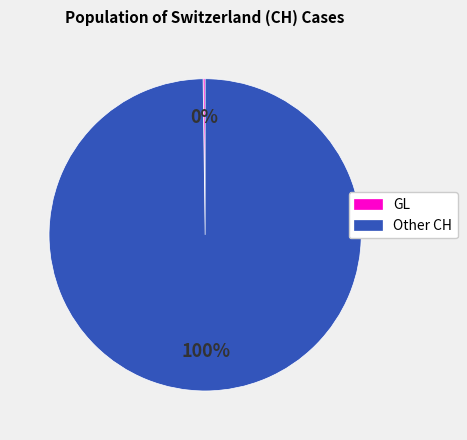

Which slice represents more than half of the pie?

Other CH